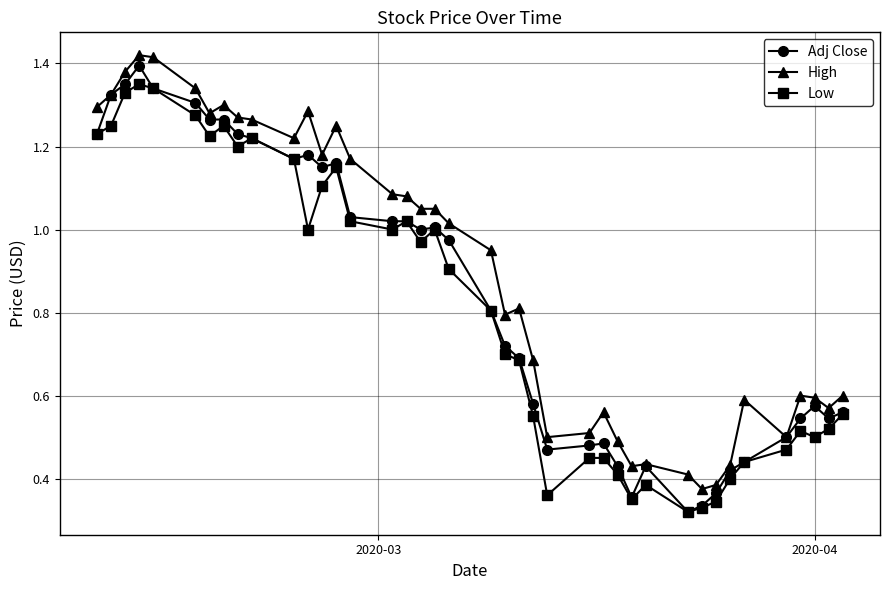

True or false: Low and High intersect in this chart.

False